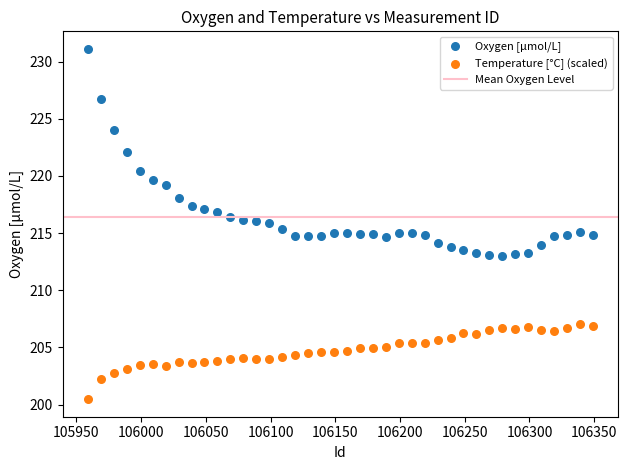

Which series reaches the maximum Y coordinate?

Oxygen [μmol/L]